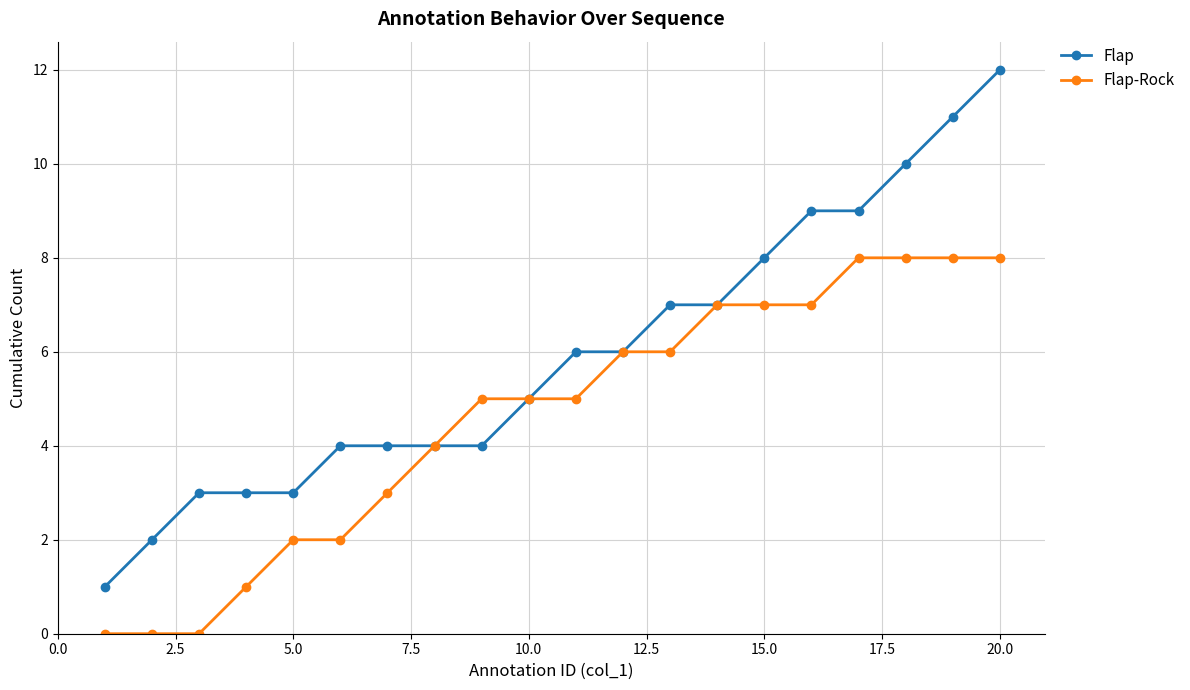

Which series has the largest range (max minus min)?

Flap